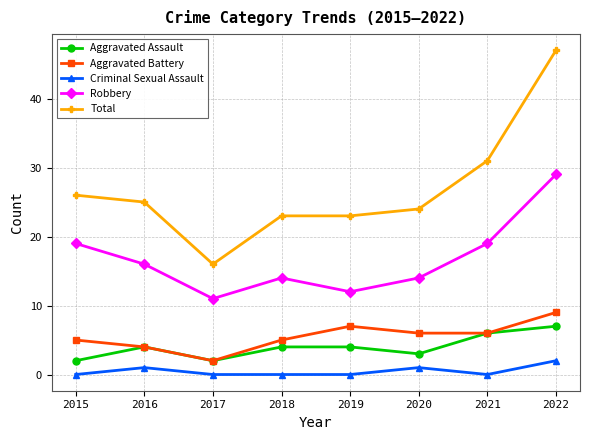

True or false: Robbery has more than 2 interior local peaks.

False